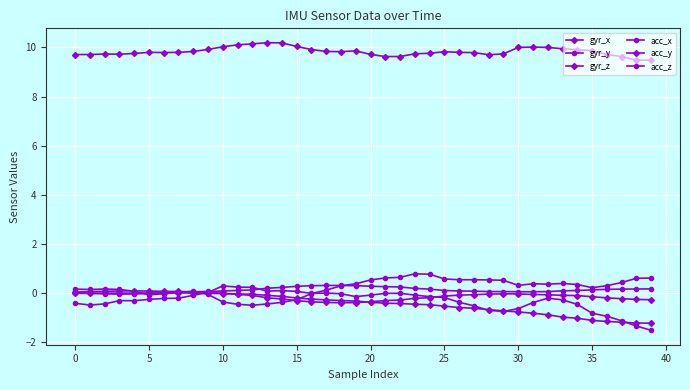

How many interior local valleys does the acc_x series have?

6